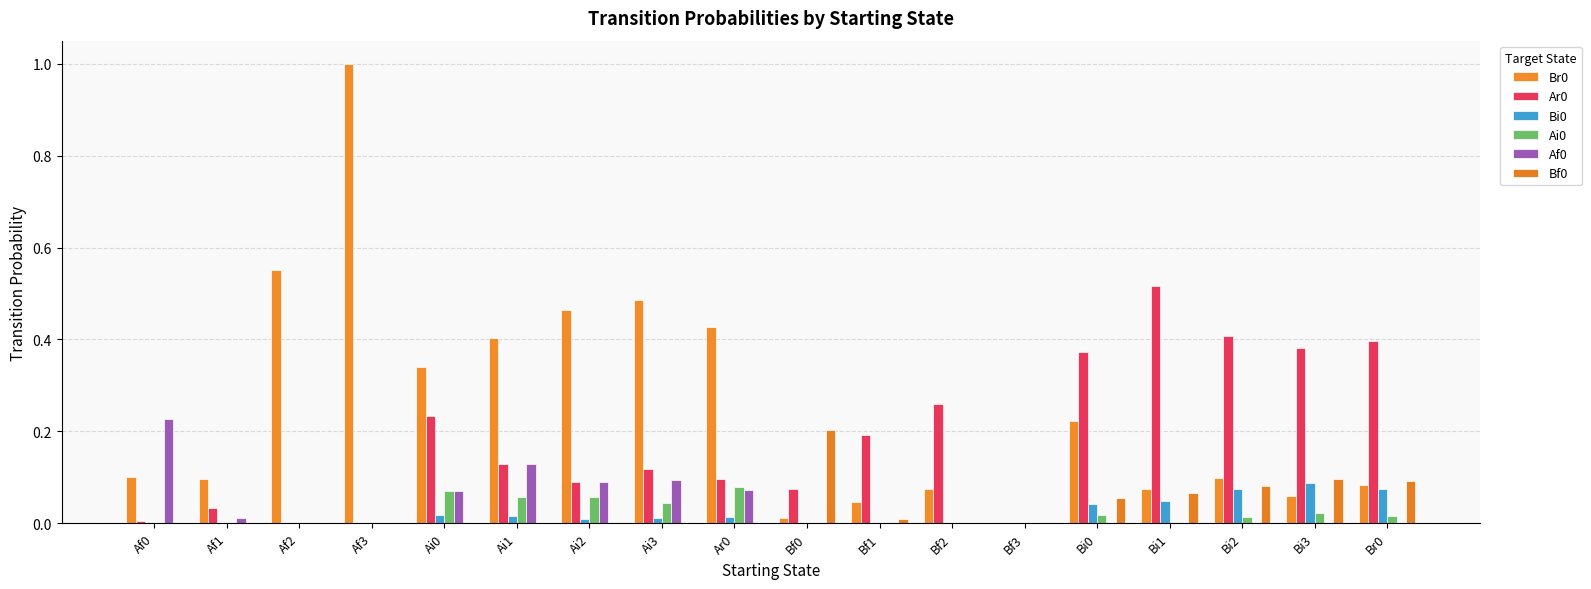

Which label corresponds to the largest value in the chart?

Af3